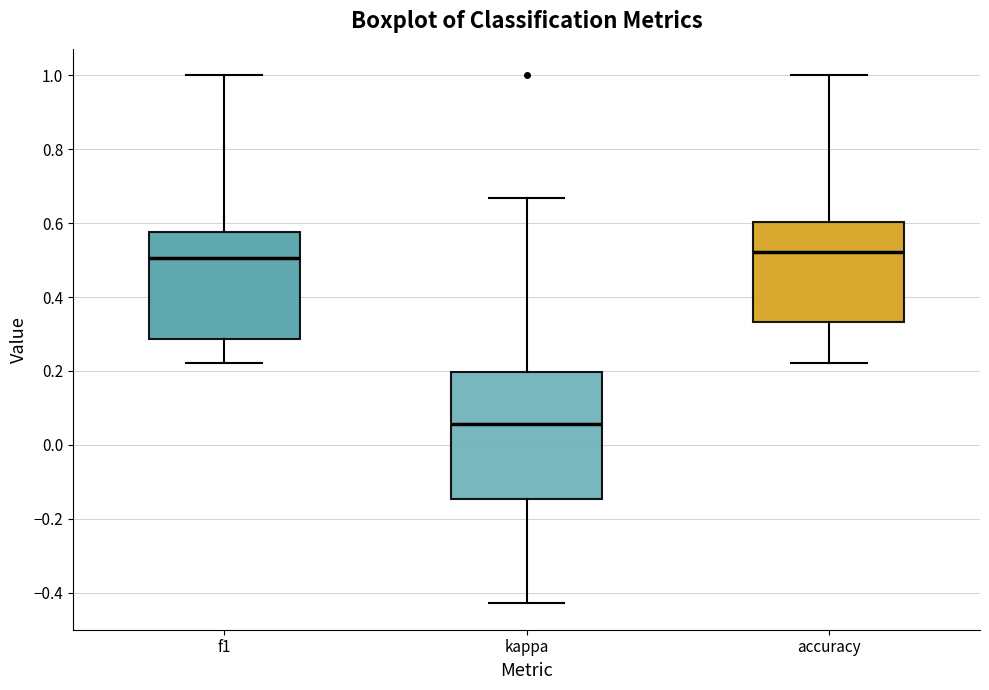

Which box is the tallest, from its lower edge to its upper edge?

kappa